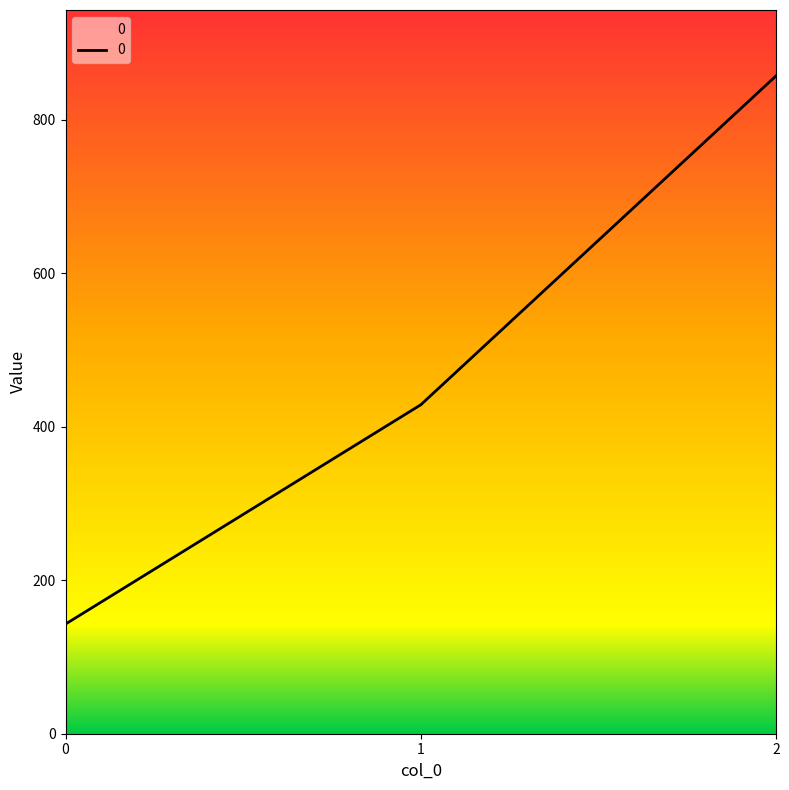

Reading left to right, what are all the values shown in this chart?

142.9	428.6	857.1